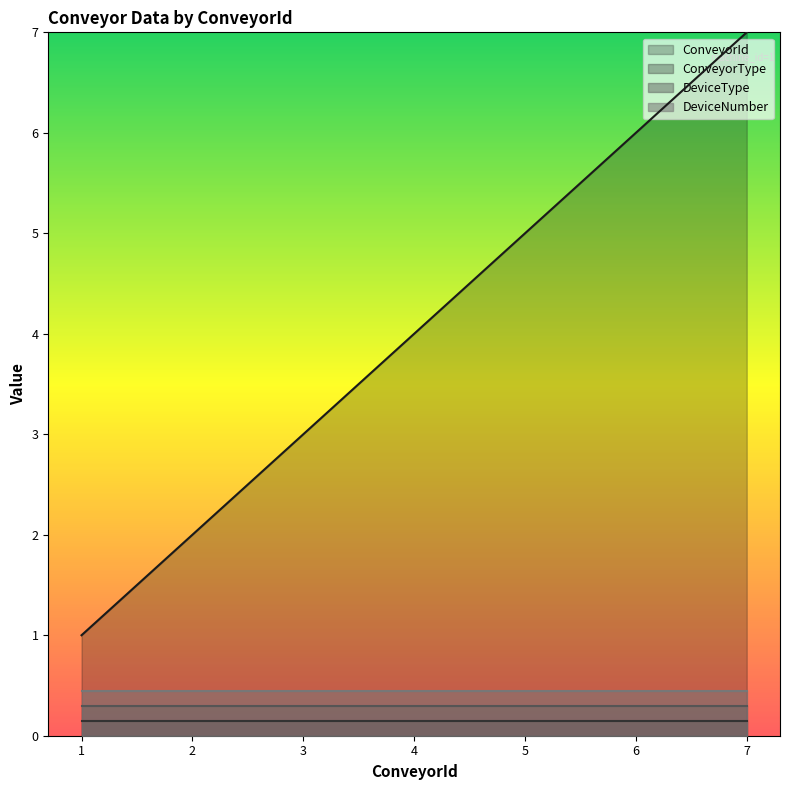

Rank the categories by ConveyorId value from lowest to highest.

1, 2, 3, 4, 5, 6, 7